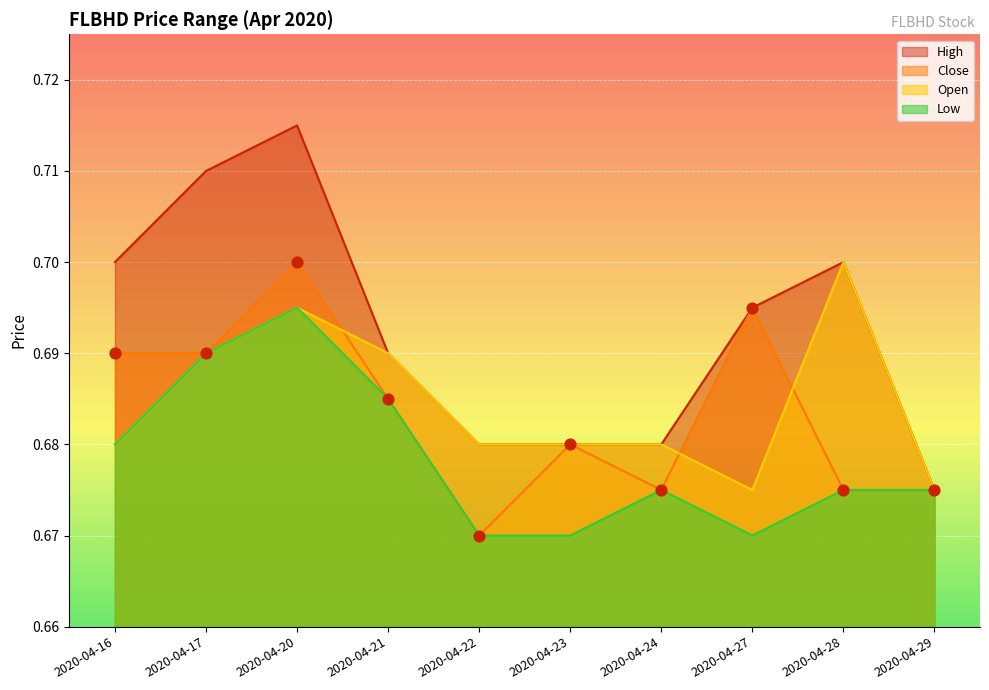

Is the value of high at 2020-04-23 greater than the value of close at 2020-04-21?

No